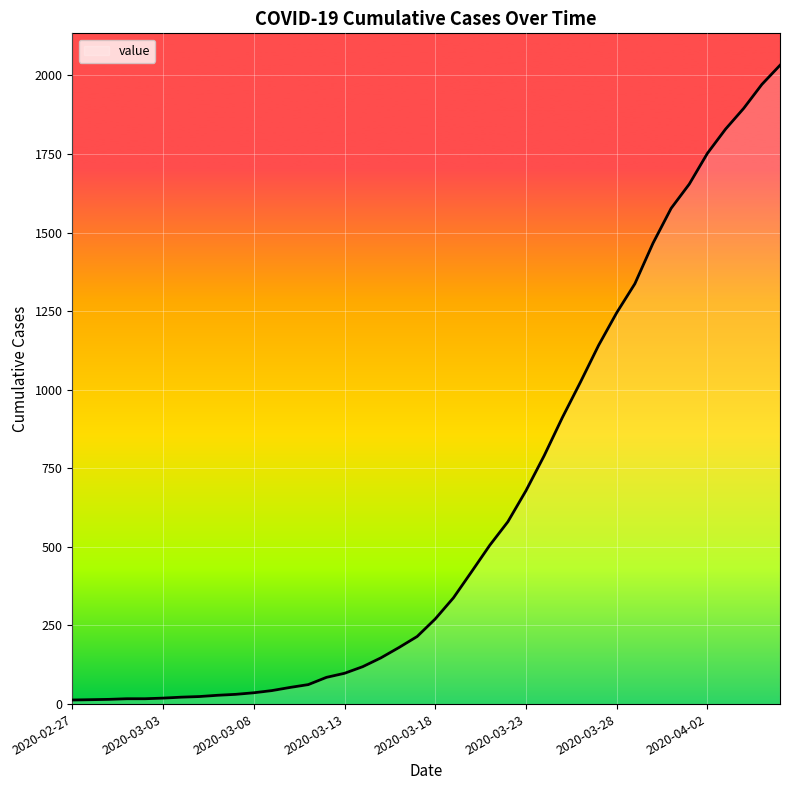

What is the greatest value displayed?

2032